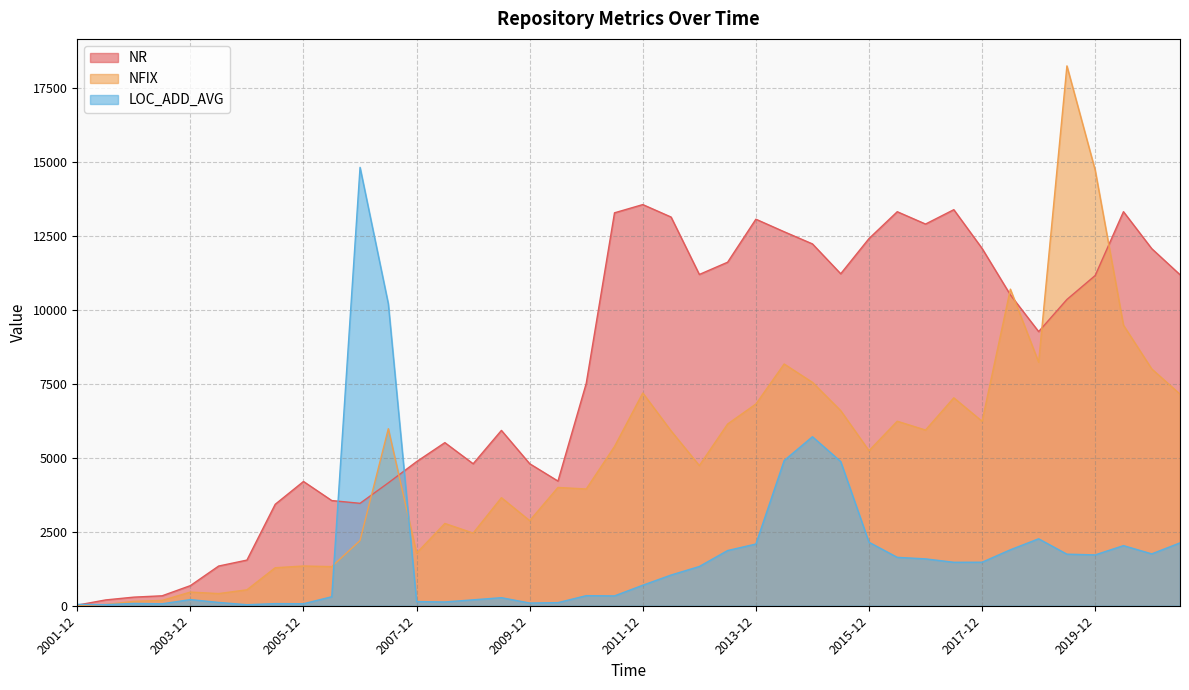

True or false: NR has a value of 13138 at 2012-06.

True